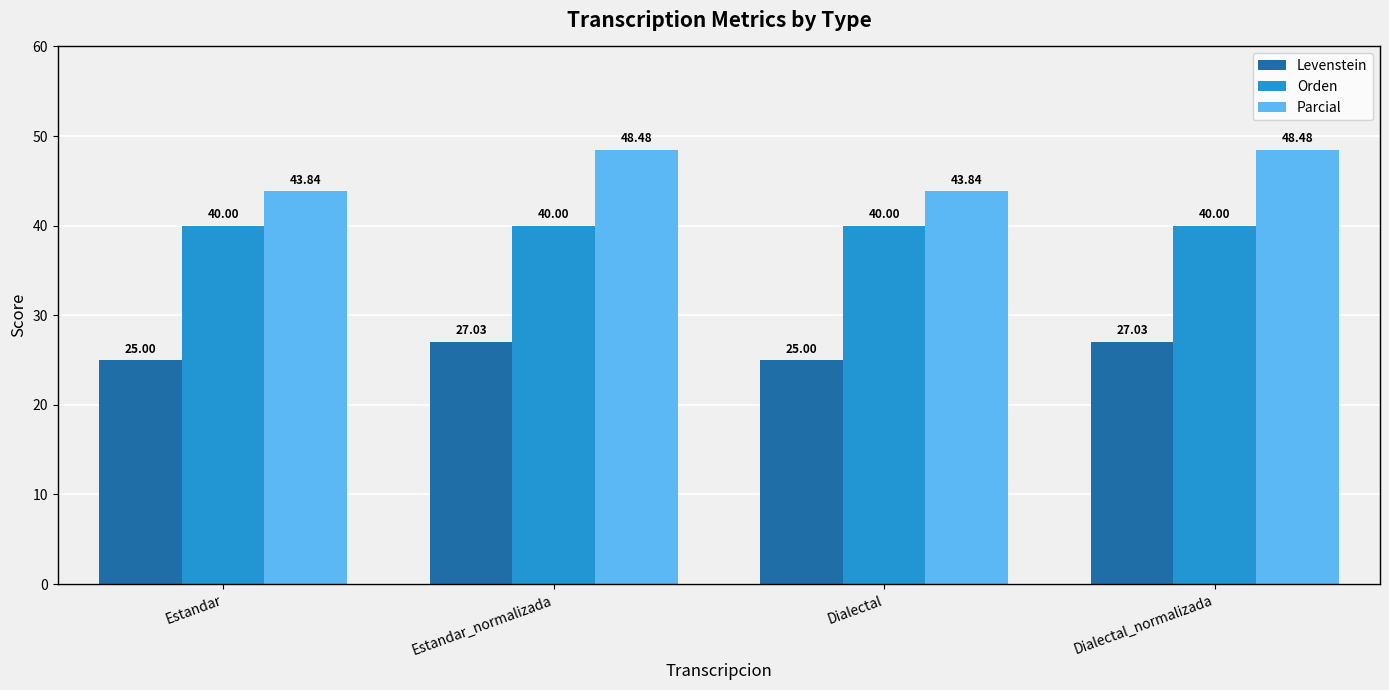

What is the difference between the second highest and second lowest values in the Levenstein series?

2.0